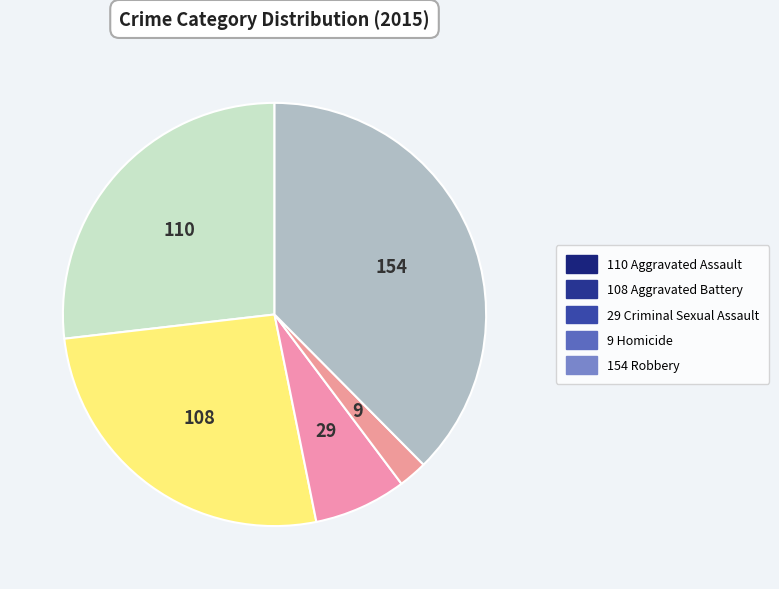

Which slice is the smallest?

Homicide